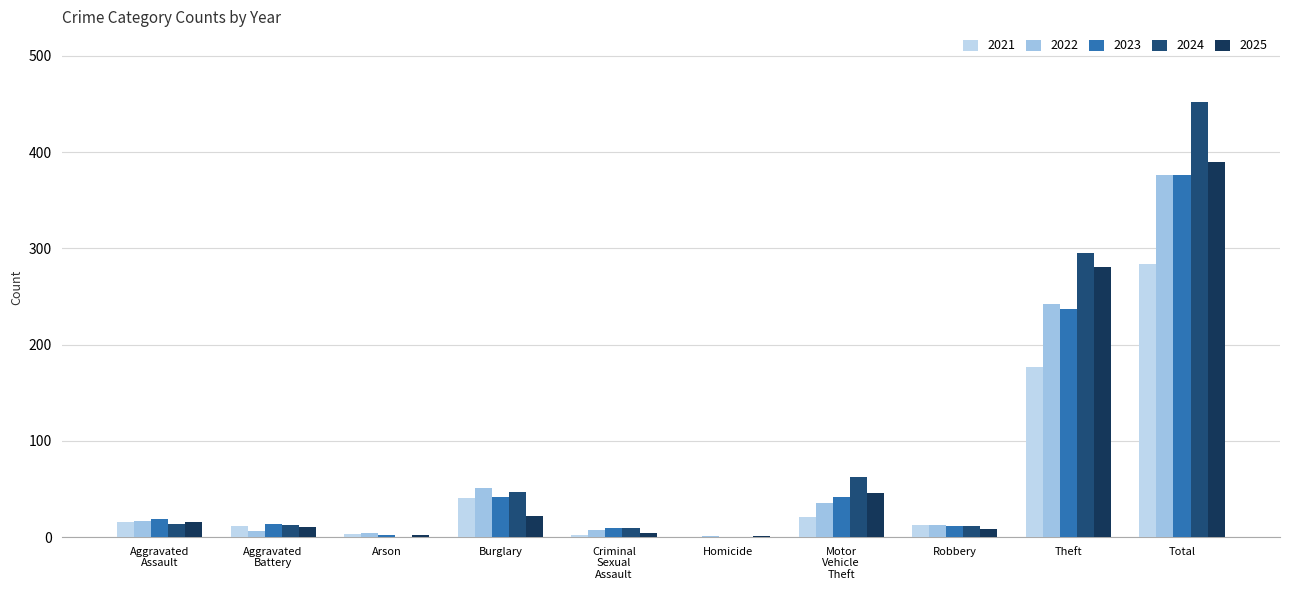

What is the average value of the 2025 series?

78